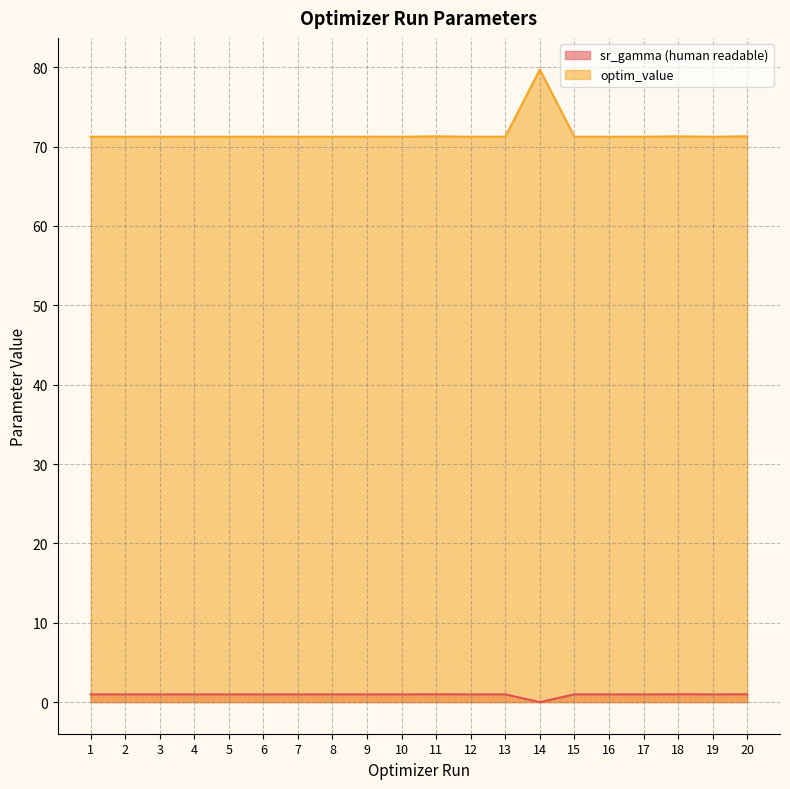

Between 1 and 14, which series saw the biggest shift?

optim_value